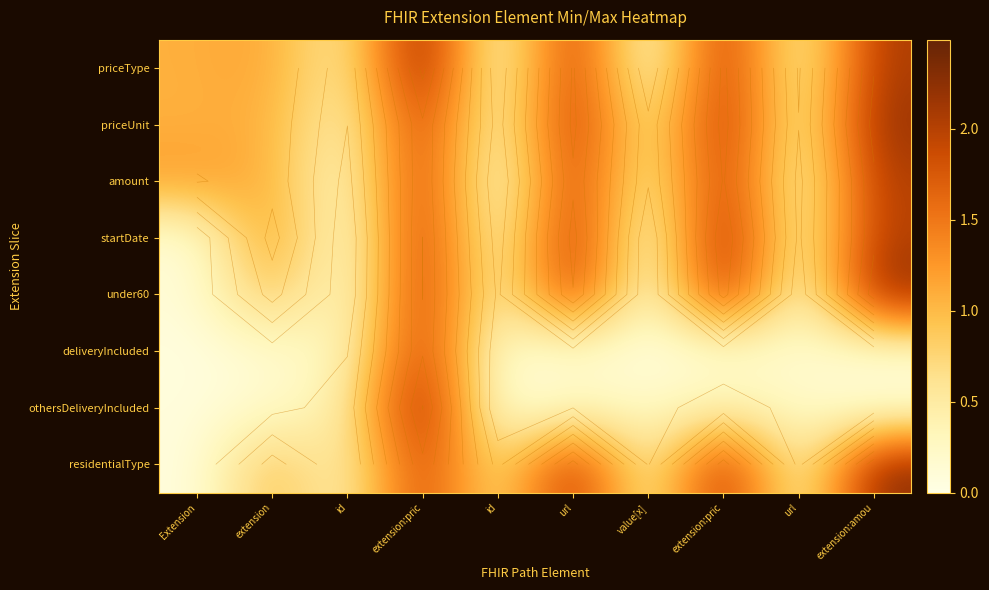

What is the spread (max minus min) of values at extension?

1.1